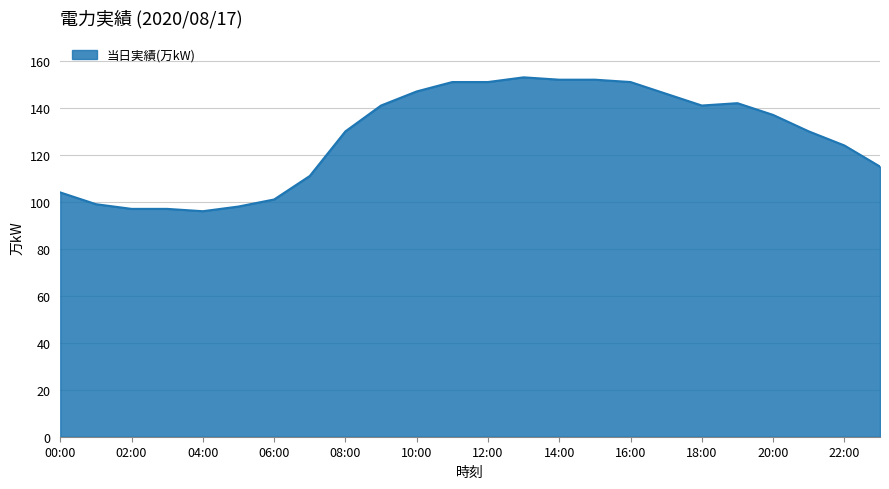

What is the smallest value displayed?

96